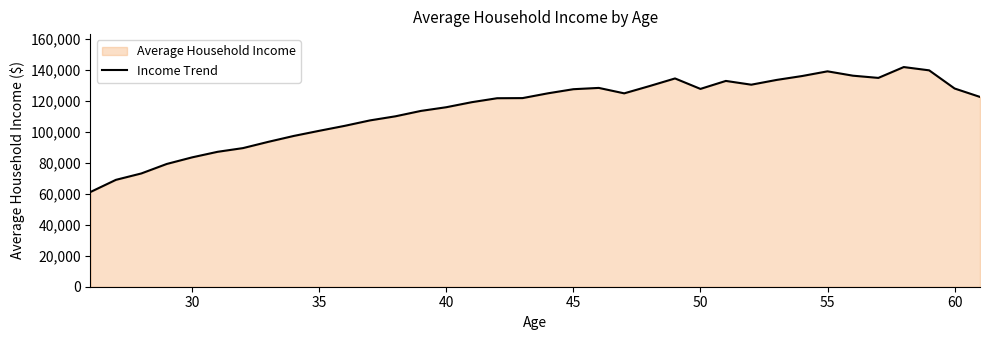

What is the maximum value shown in the chart?

142020